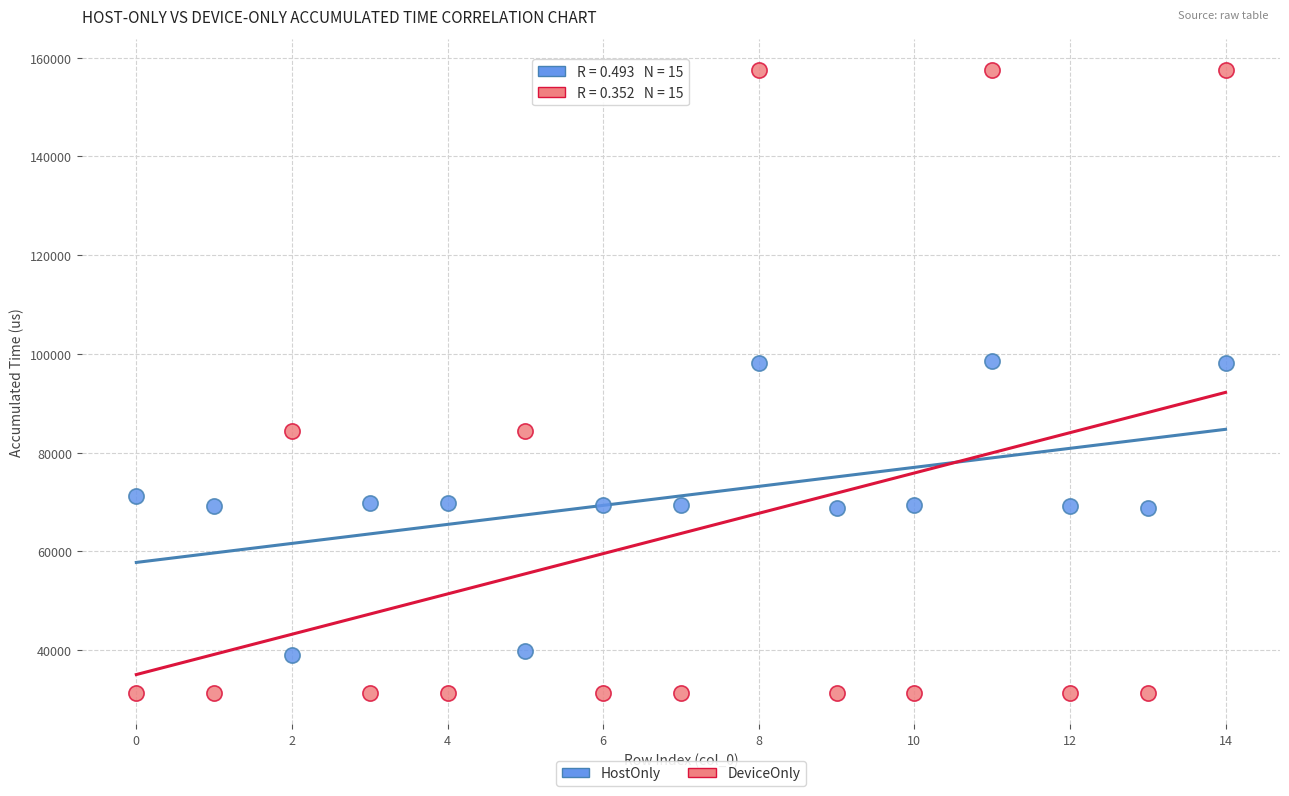

Across all data points, what is the range of Y values (max minus min)?

126276.3